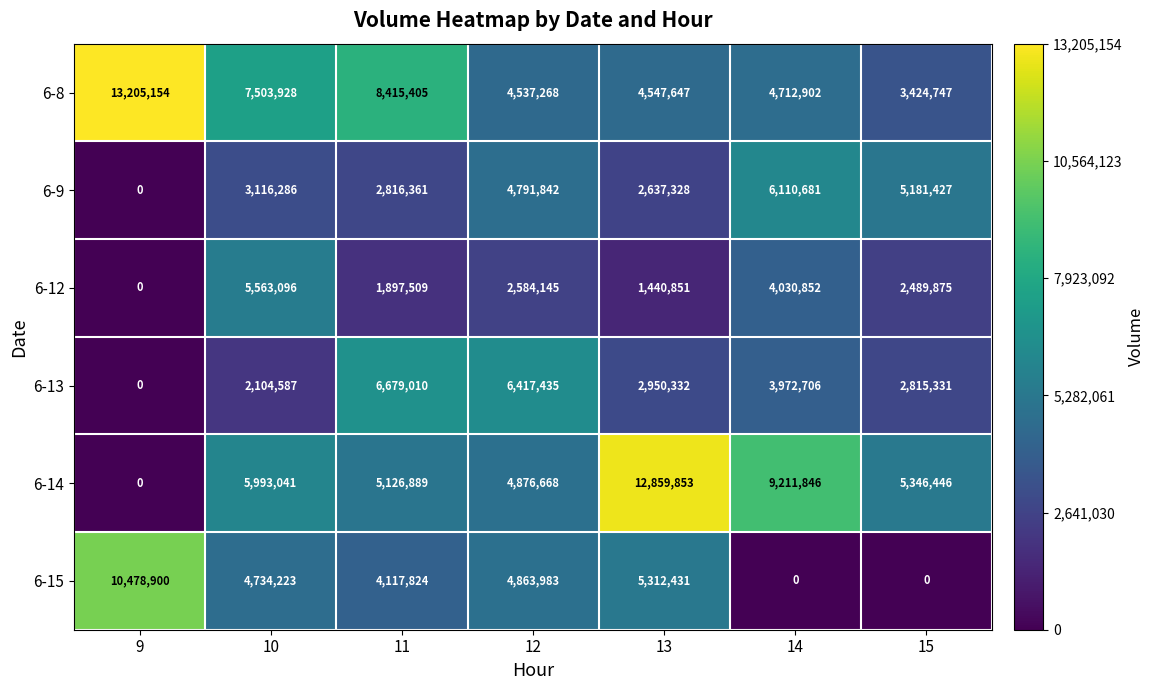

Where does the 6-13 series first go above 2950332?

11